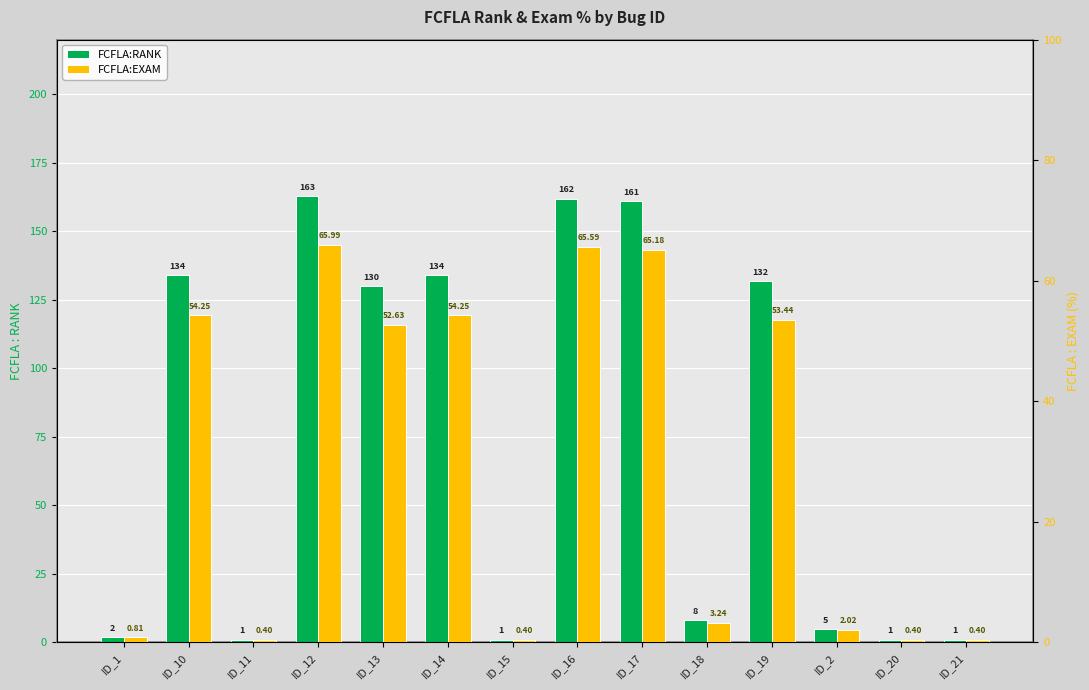

At which category is the sum across all series the highest?

ID_12